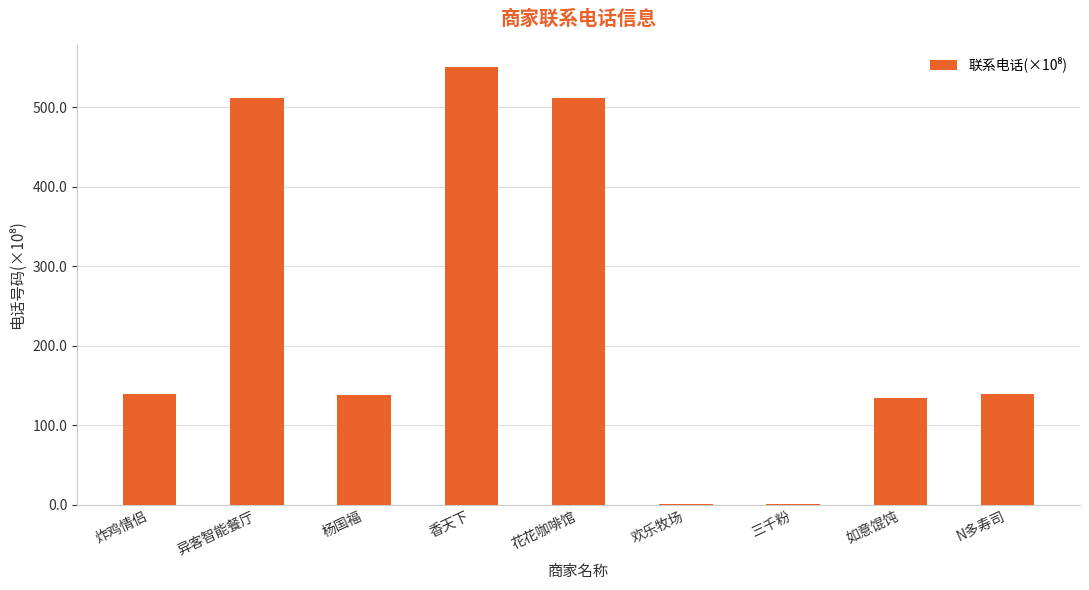

Read the value at 杨国福.

138.1